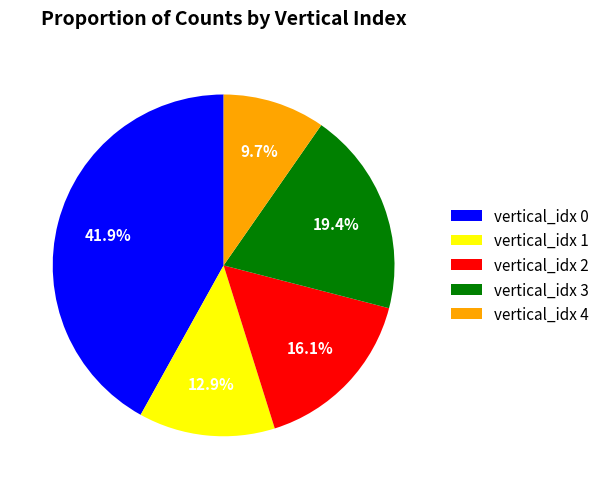

Is there any slice that represents more than half of the pie?

No